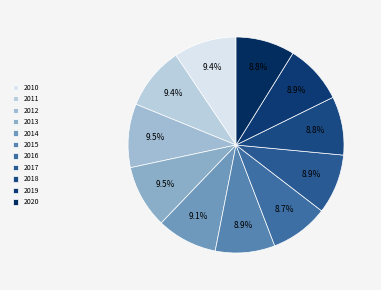

Count the number of slices in the pie.

11